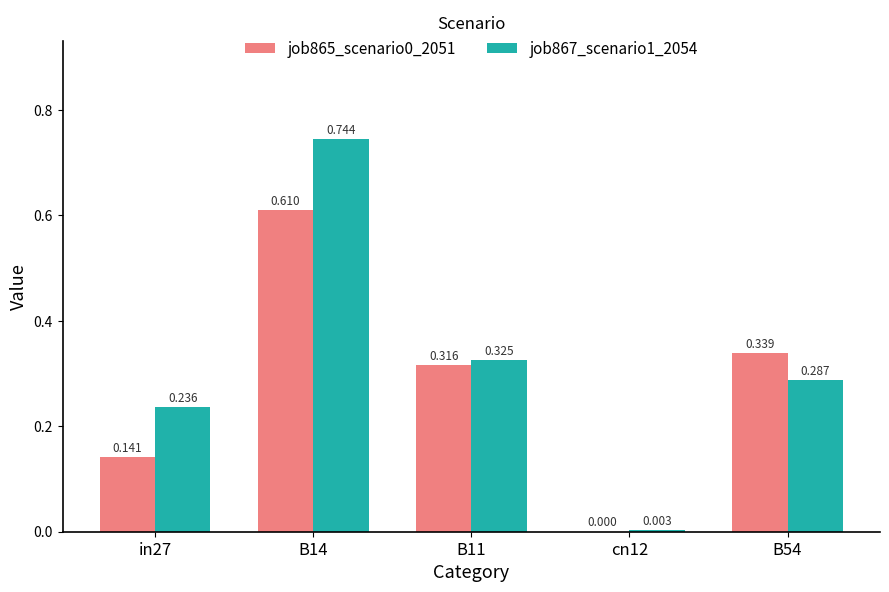

Is the value of job865_scenario0_2051 at cn12 greater than the value of job867_scenario1_2054 at B54?

No